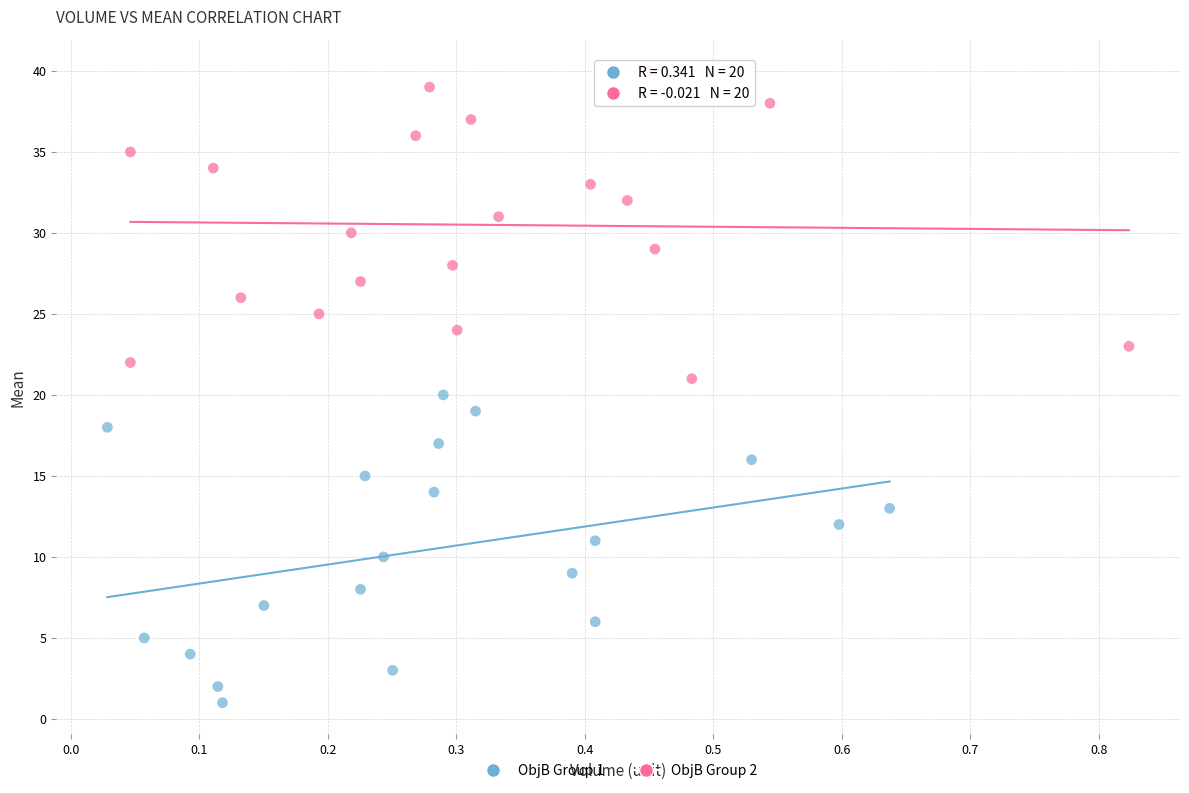

Which series reaches the minimum Y coordinate?

ObjB Group 1